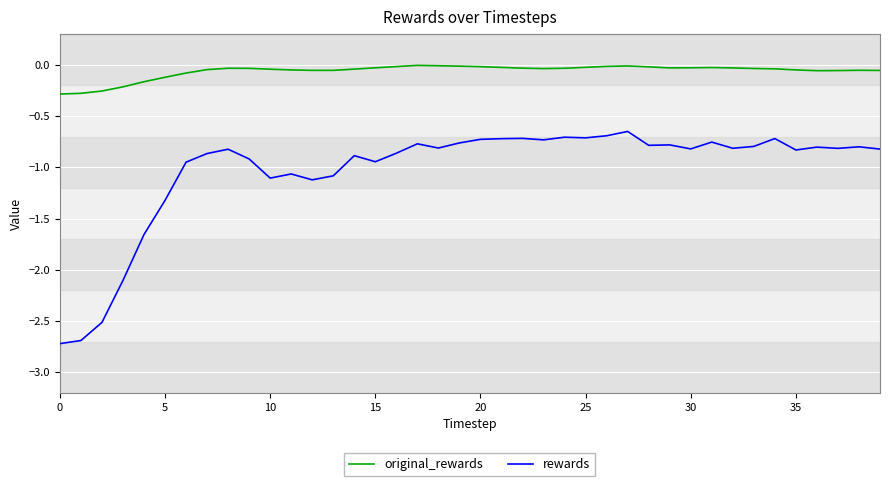

What is the smallest value displayed?

-2.7